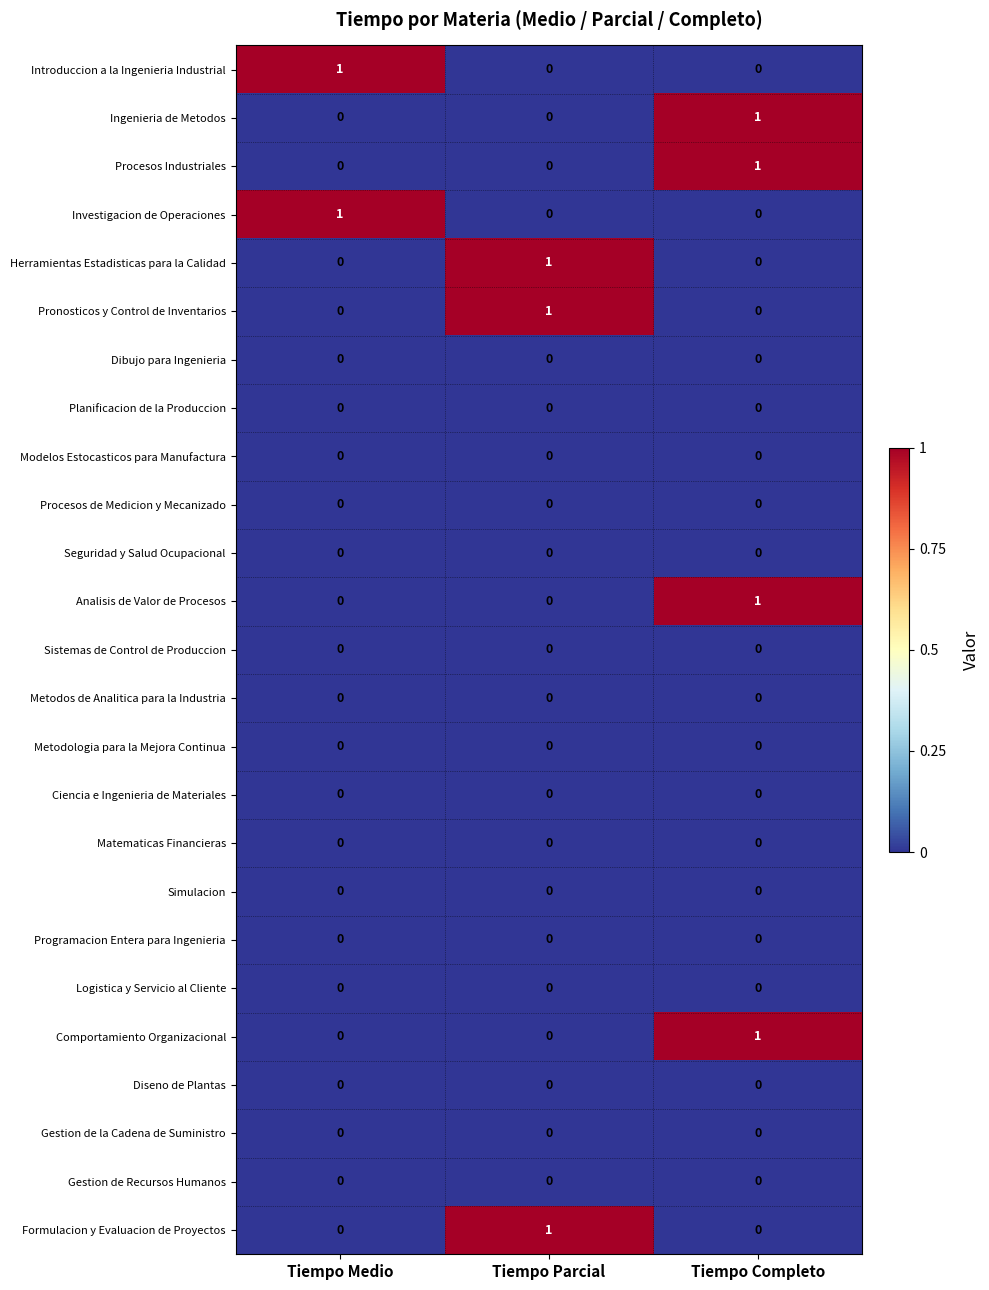

What is the total value across all series at Tiempo Parcial?

3